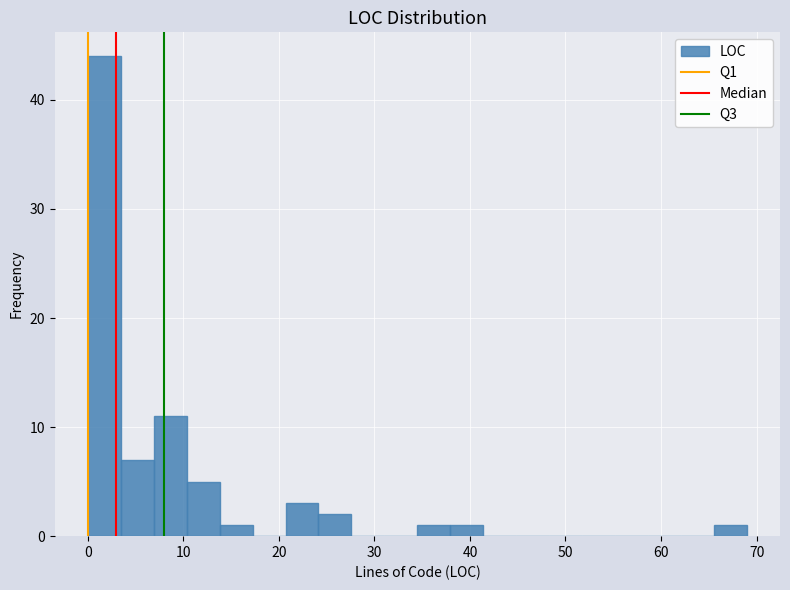

Around what value on the x-axis is the tallest bar? Give the approximate position of its centre, as read against the axis.

2